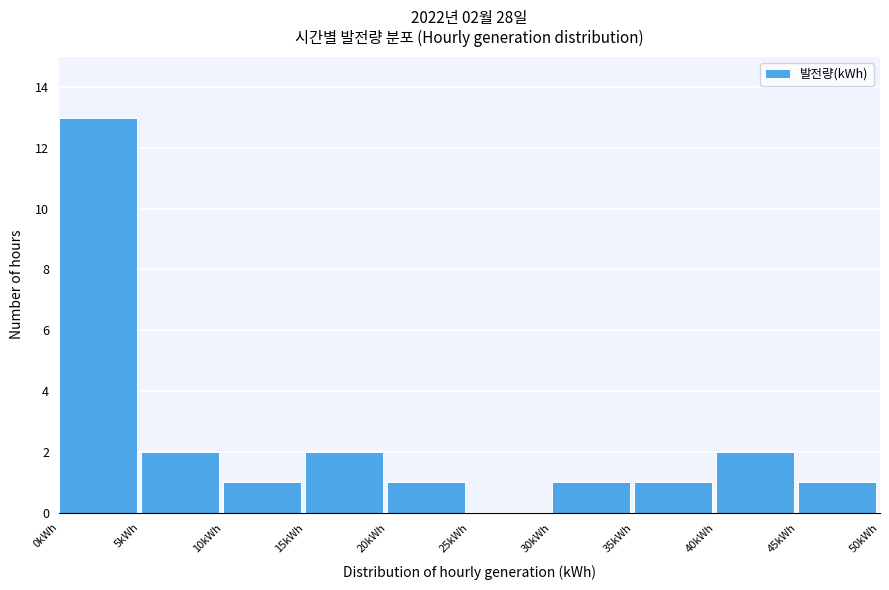

Over which range of the x-axis is the bar tallest?

0 to 5